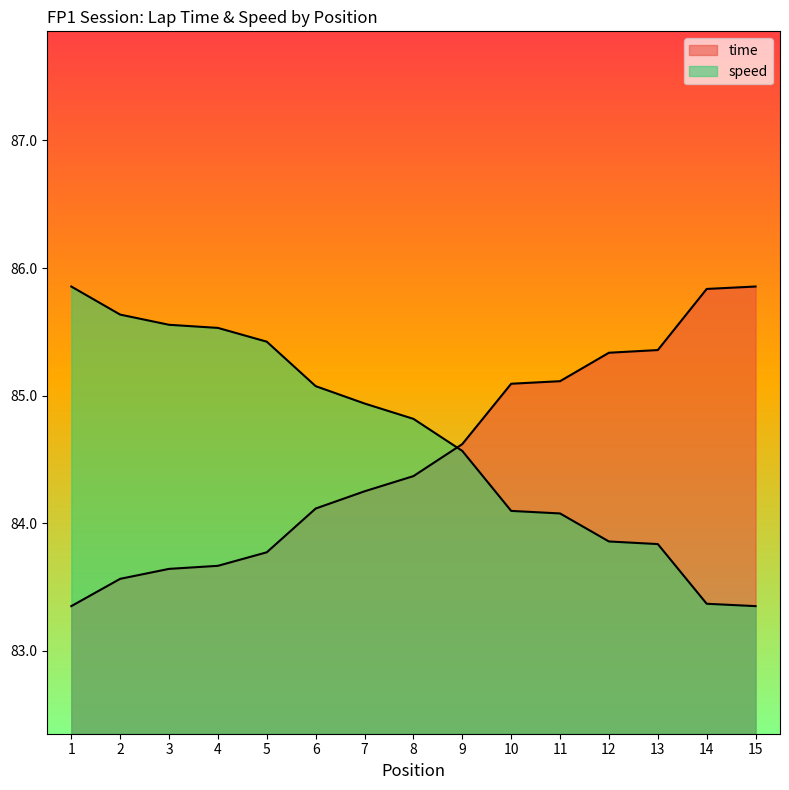

What is the difference between the second highest and second lowest values in the speed series?

2.3